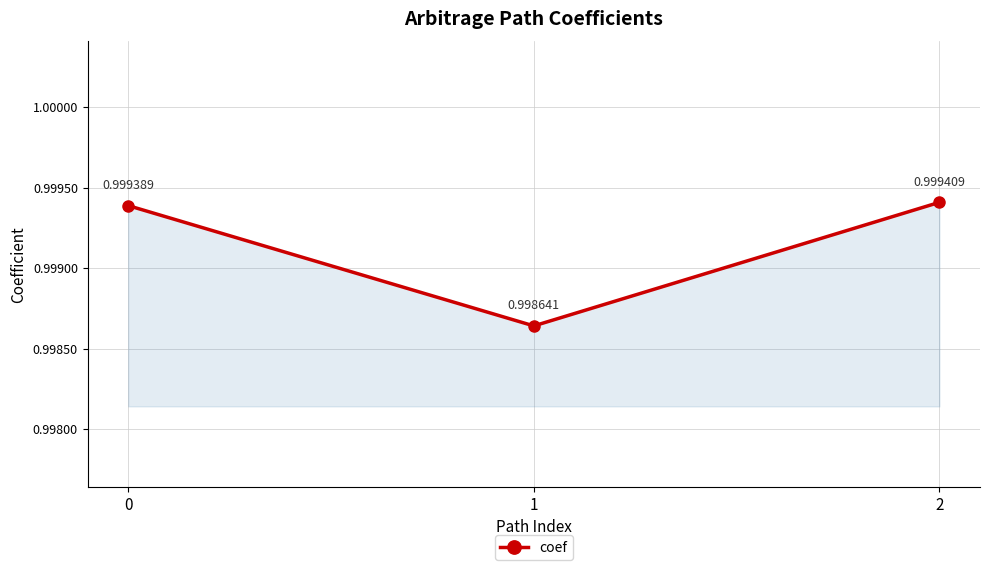

The value at 1 is 1.4. True or false?

False